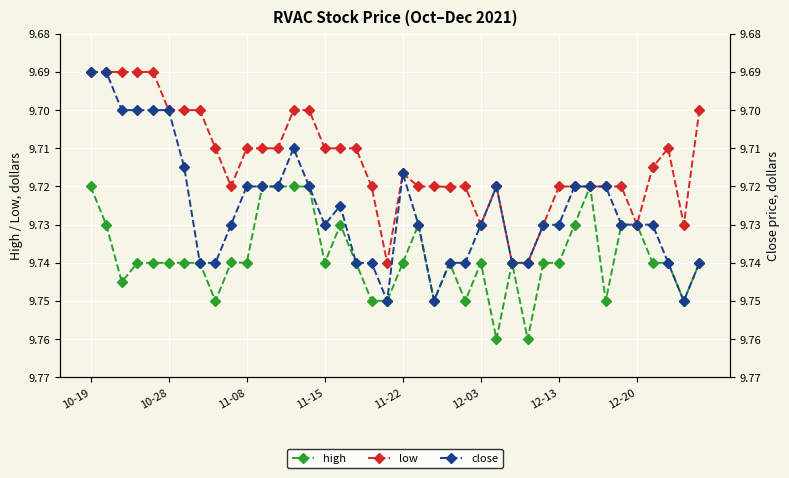

True or false: high and close cross at least once.

False